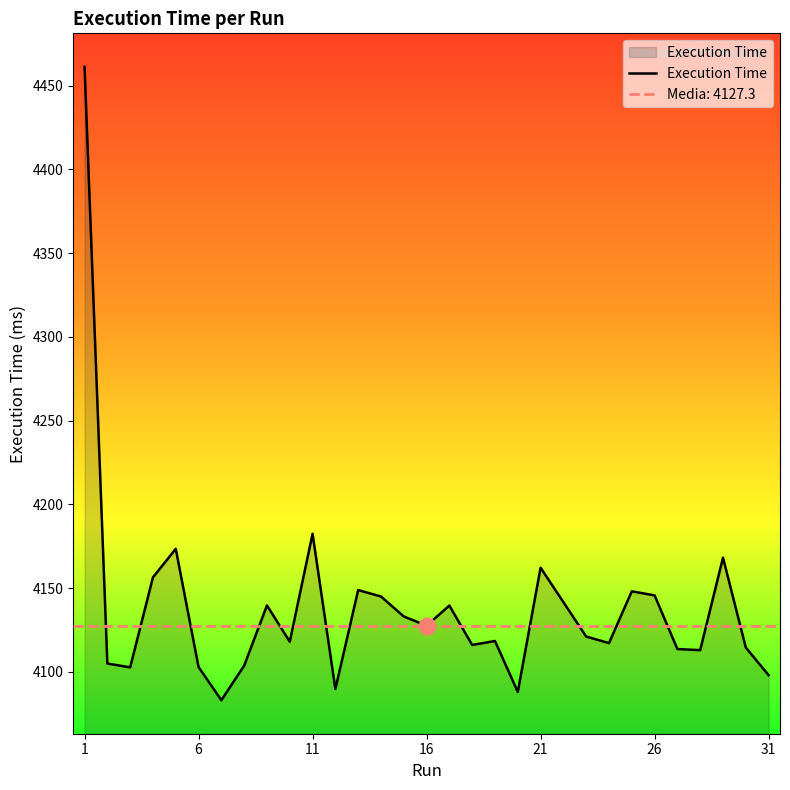

What is the difference between the maximum and minimum values?

378.0